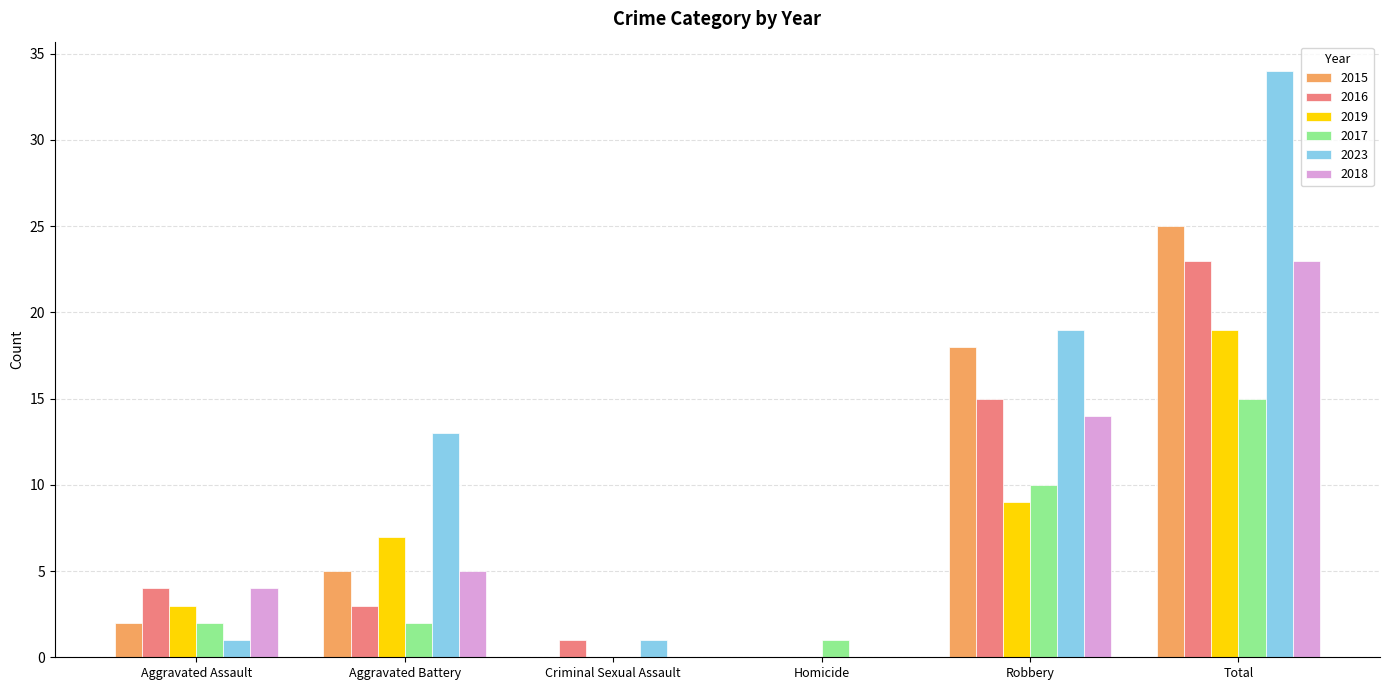

Reading left to right, extract all data points from this chart.

2015: 2	5	0	0	18	25
2016: 4	3	1	0	15	23
2019: 3	7	0	0	9	19
2017: 2	2	0	1	10	15
2023: 1	13	1	0	19	34
2018: 4	5	0	0	14	23